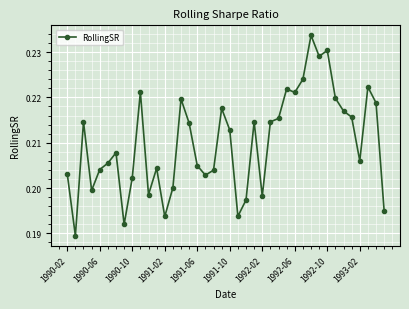

What is the sum of all values?

8.4